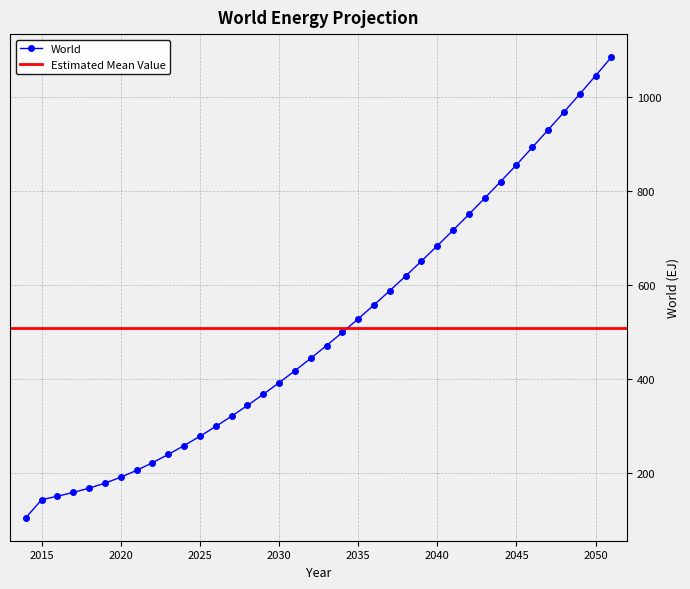

At which category does the chart reach its peak across all series?

2051